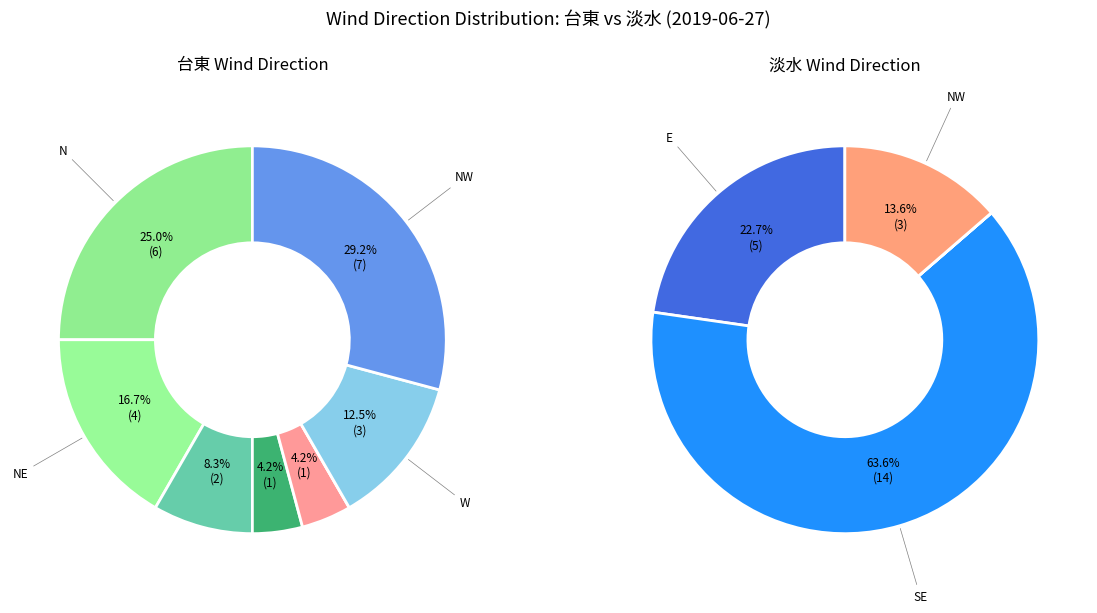

Is the sum of 7 and 5 greater than half?

No